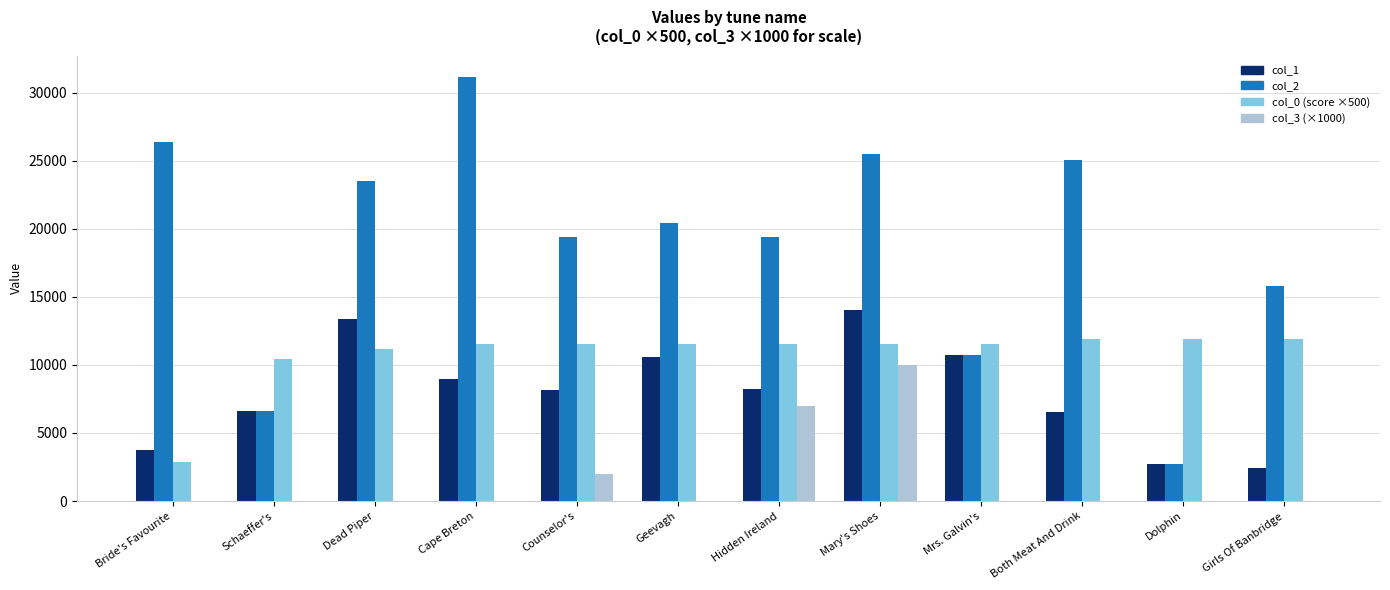

What is the greatest value displayed?

31181.0